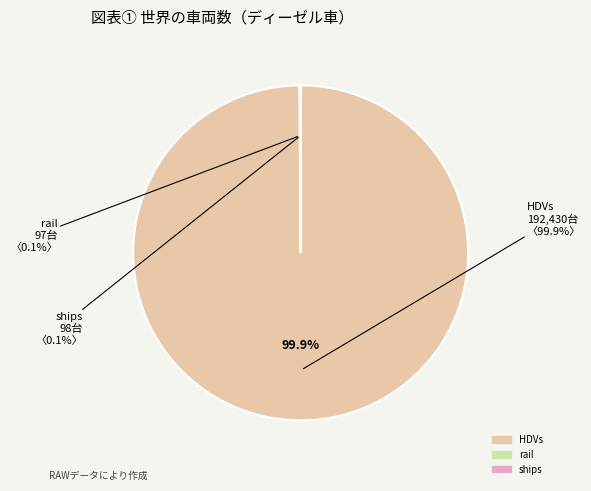

Which slice is the largest?

HDVs